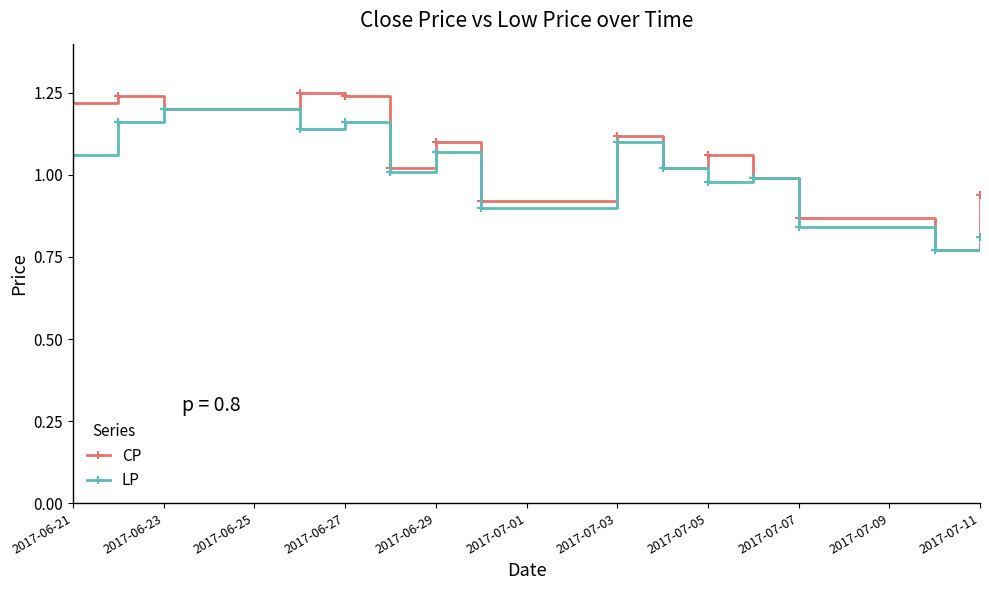

True or false: CP has more than 1 interior local peaks.

True